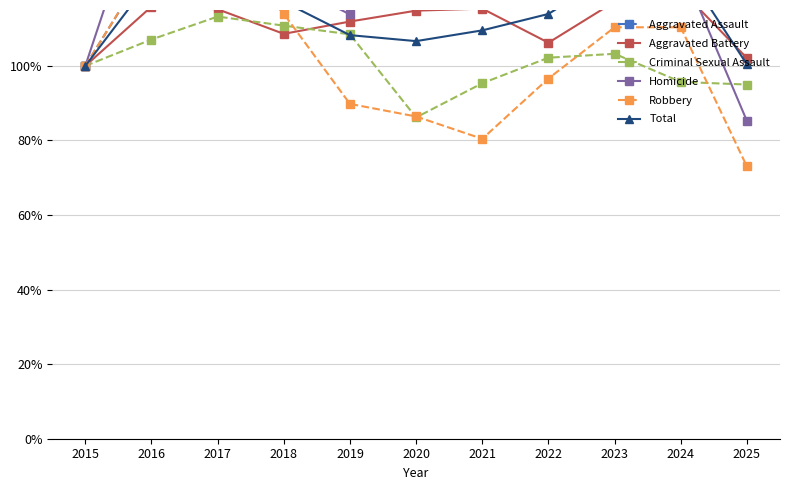

Reading left to right, what are all the values shown in this chart?

Aggravated Assault: 1.0	1.3	1.4	1.4	1.4	1.4	1.6	1.6	1.7	1.9	1.5
Aggravated Battery: 1.0	1.2	1.2	1.1	1.1	1.1	1.2	1.1	1.2	1.2	1.0
Criminal Sexual Assault: 1.0	1.1	1.1	1.1	1.1	0.9	1.0	1.0	1.0	1.0	1.0
Homicide: 1.0	1.5	1.5	1.2	1.1	1.5	1.6	1.5	1.4	1.3	0.9
Robbery: 1.0	1.3	1.3	1.1	0.9	0.9	0.8	1.0	1.1	1.1	0.7
Total: 1.0	1.2	1.3	1.2	1.1	1.1	1.1	1.1	1.3	1.3	1.0